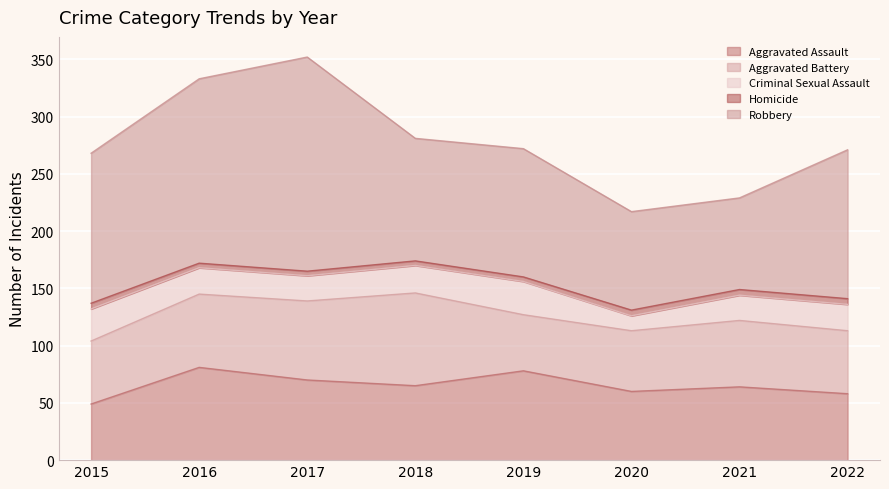

Is it true that Homicide equals 3 at 2015?

False